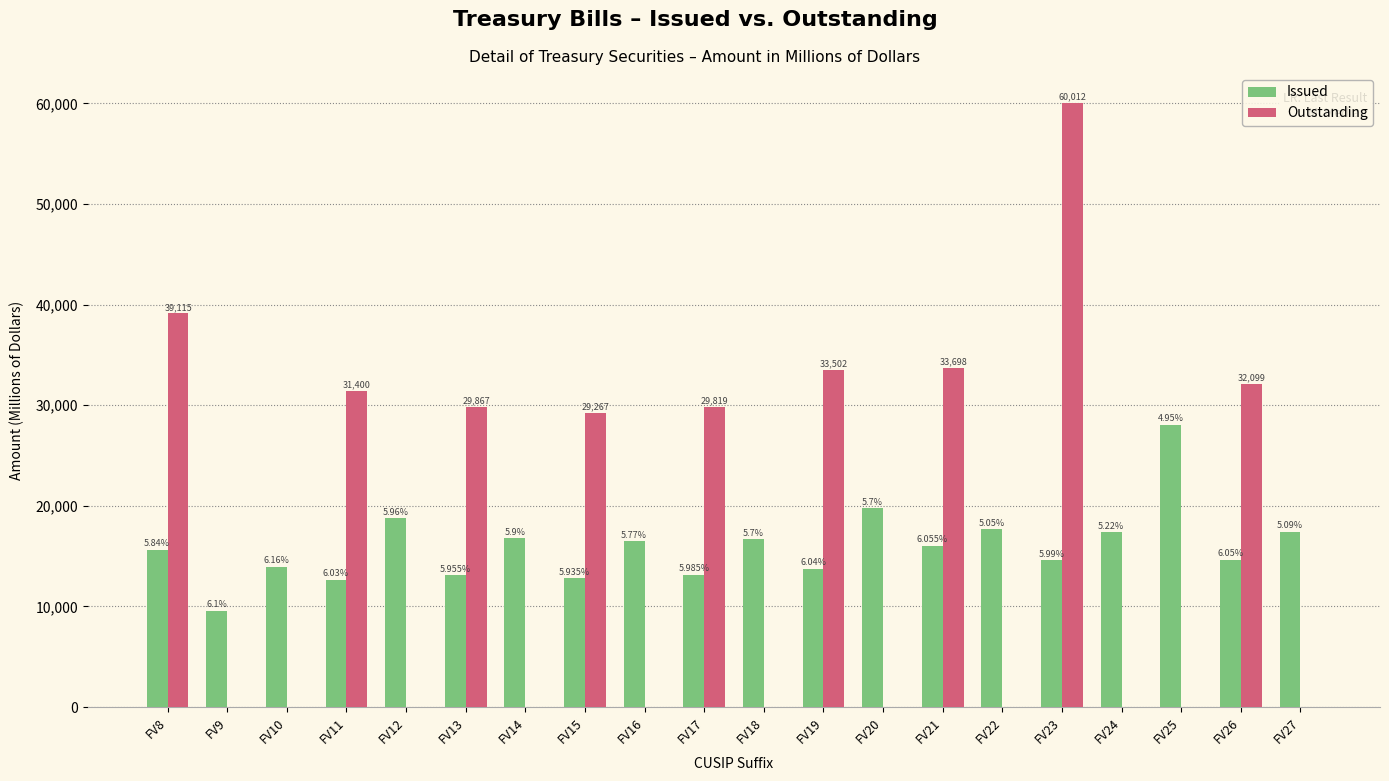

What is the value of the Outstanding bar at the 12th from the left?

33502